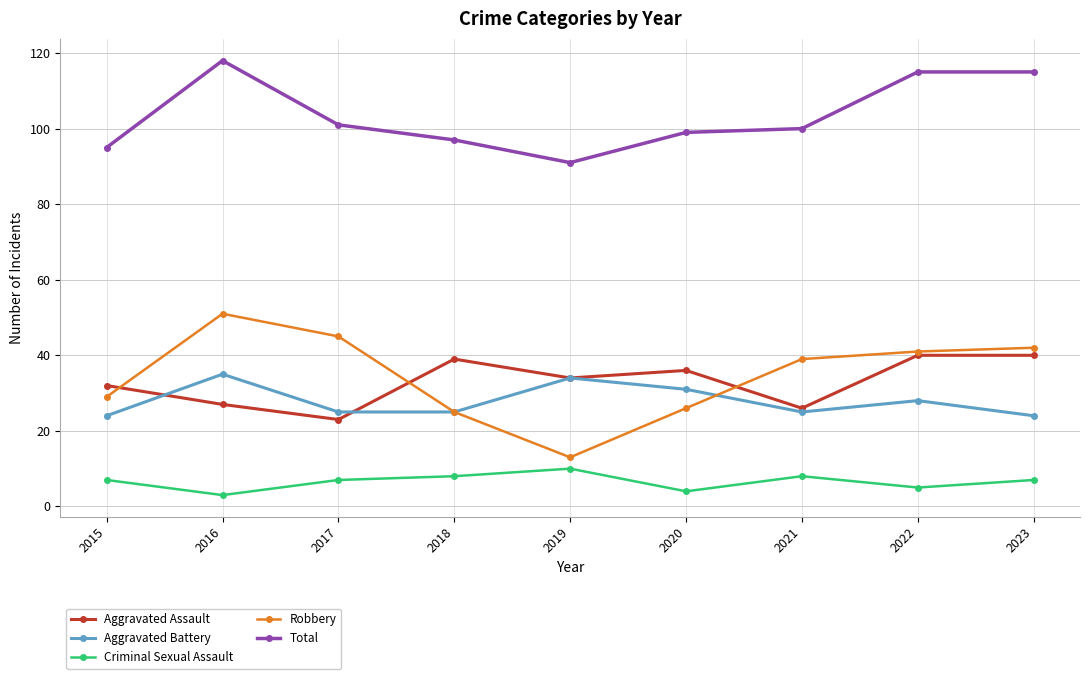

True or false: Aggravated Assault has a value of 43 at 2021.

False